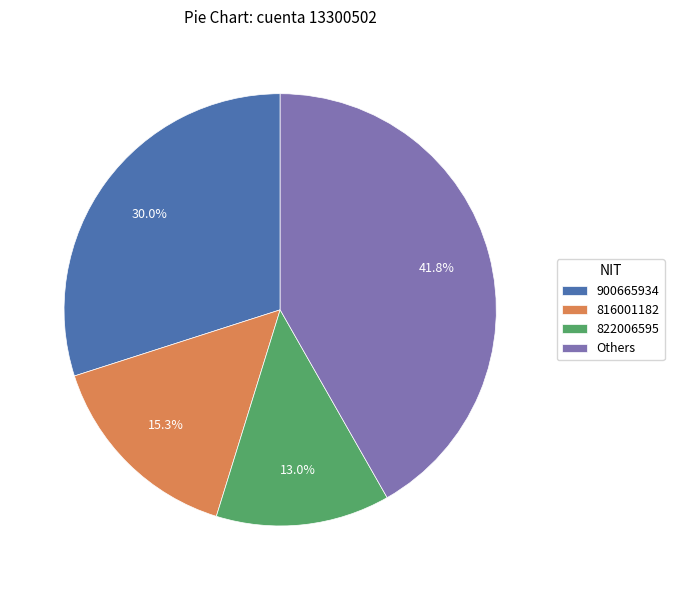

Do 816001182 and 900665934 together represent more than half of the pie?

No